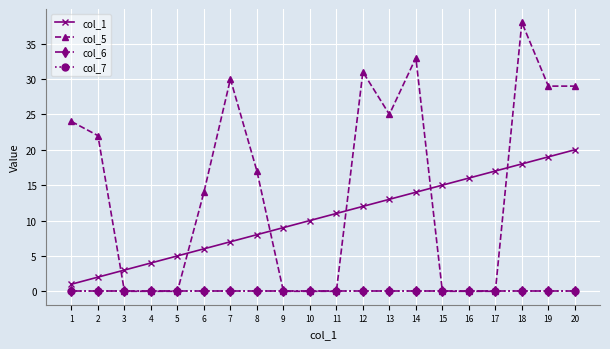

Is this an area chart (filled region under the line)?

No